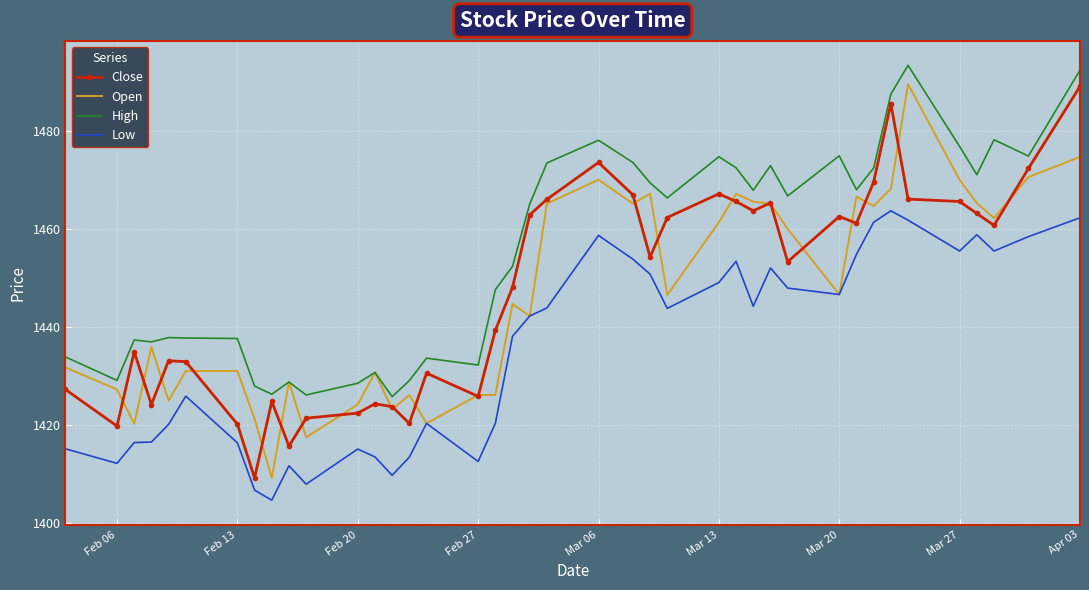

Which series has the largest total across all categories?

High